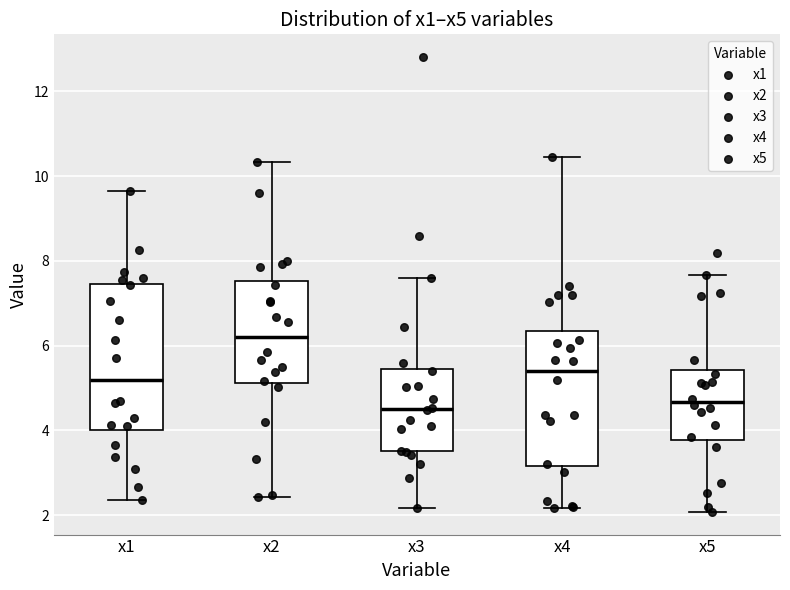

Which box is the tallest, from its lower edge to its upper edge?

x1